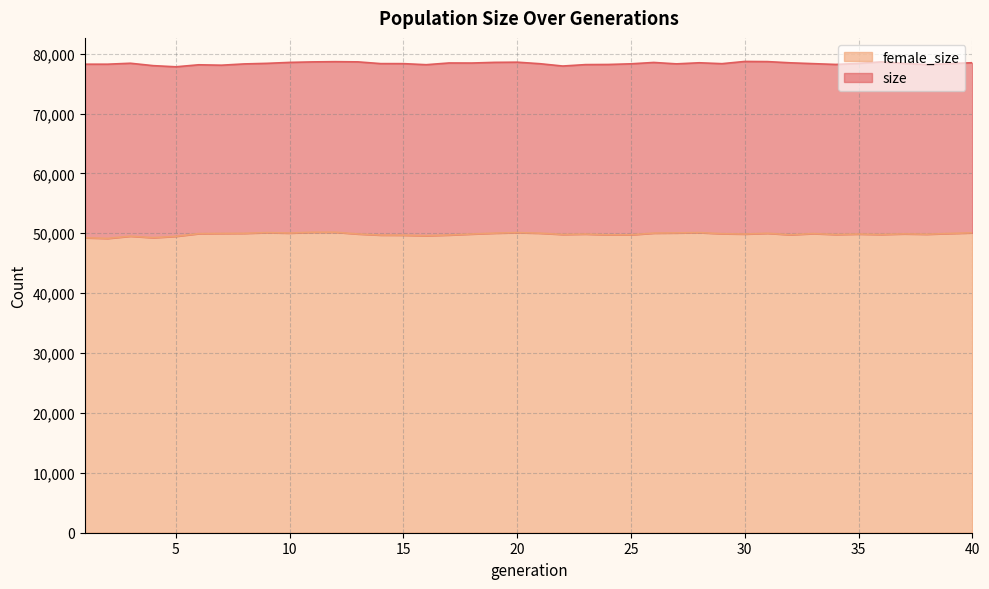

Reading left to right, extract all data points from this chart.

size: 1=78235	2=78235	3=78393	4=77993	5=77800	6=78136	7=78067	8=78280	9=78377	10=78535	11=78619	12=78657	13=78623	14=78332	15=78329	16=78150	17=78438	18=78429	19=78541	20=78571	21=78315	22=77928	23=78166	24=78188	25=78298	26=78525	27=78290	28=78473	29=78322	30=78693	31=78666	32=78466	33=78327	34=78193	35=78366	36=78627	37=78369	38=78177	39=78345	40=78480
female_size: 1=49248	2=49147	3=49518	4=49266	5=49497	6=49939	7=49975	8=49997	9=50111	10=50039	11=50170	12=50176	13=49886	14=49700	15=49686	16=49602	17=49711	18=49877	19=50026	20=50111	21=50020	22=49804	23=49867	24=49749	25=49750	26=50029	27=50063	28=50114	29=49930	30=49874	31=50000	32=49754	33=49948	34=49797	35=49870	36=49801	37=49900	38=49842	39=49971	40=50081